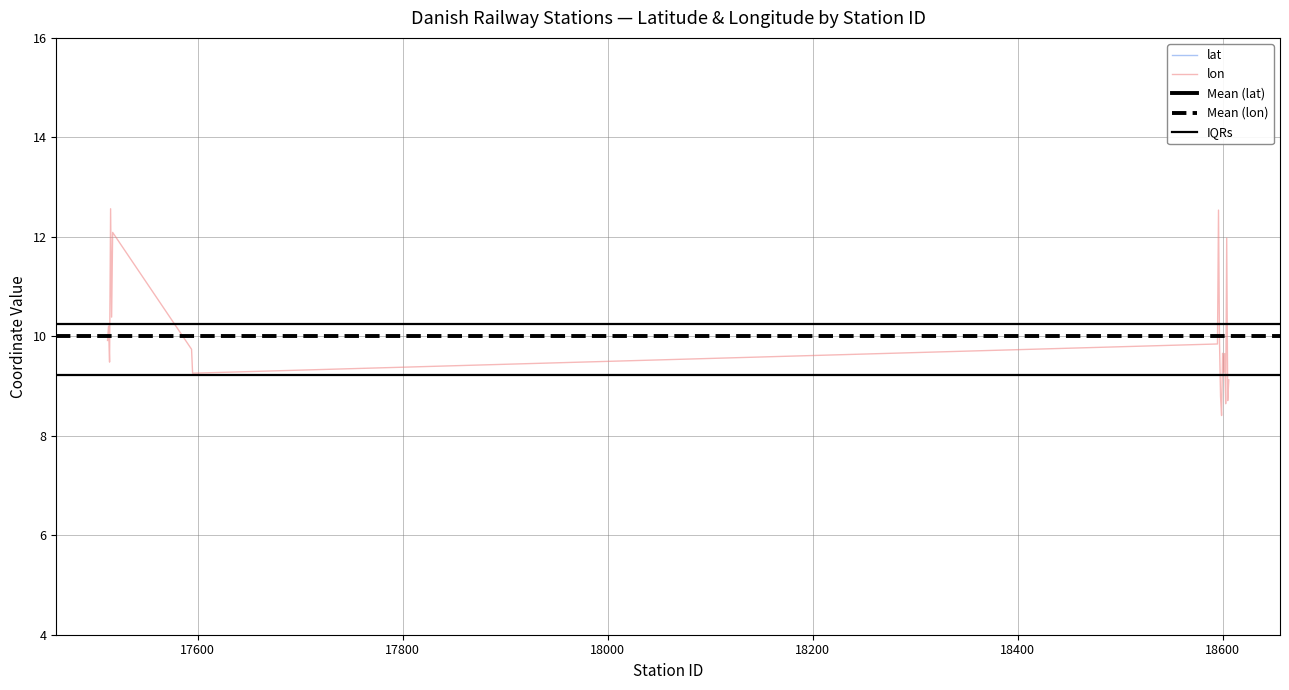

What is the highest value of the lon series?

12.6